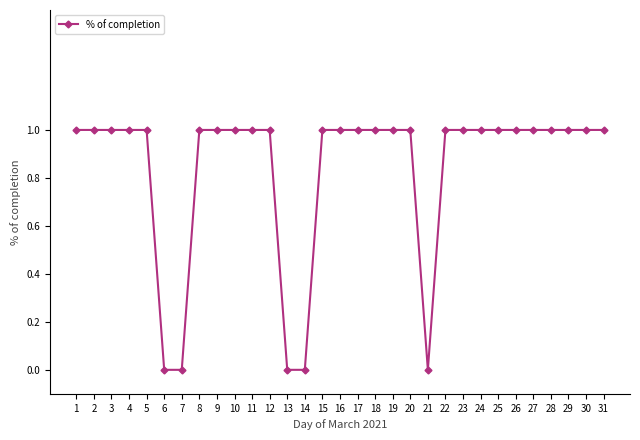

What is the value of the 15th point from the left?

1